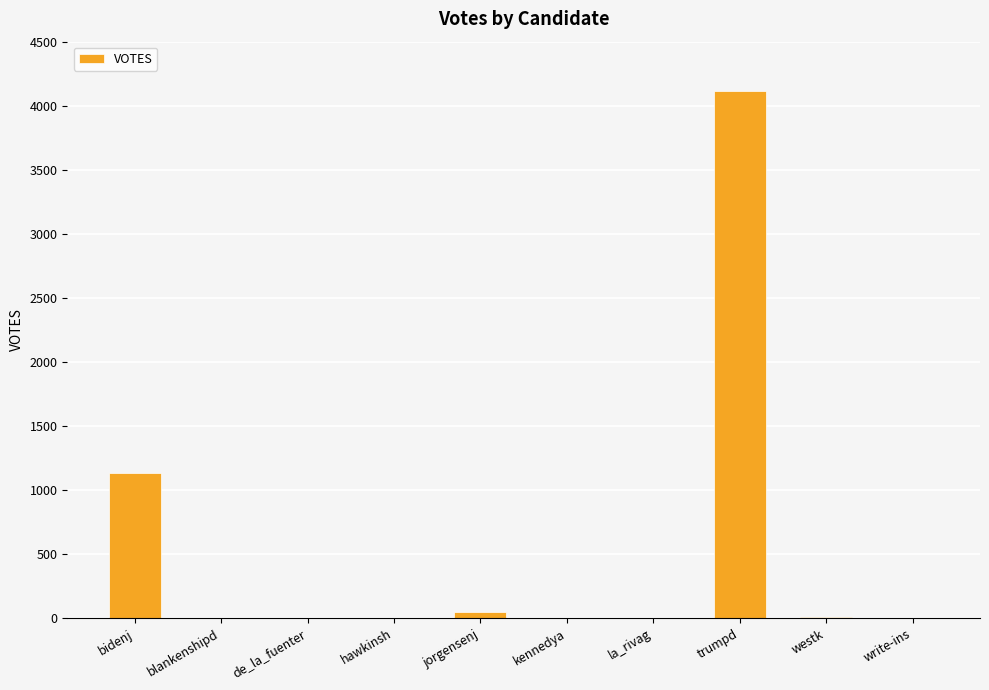

What is the change in value from blankenshipd to write-ins?

-3